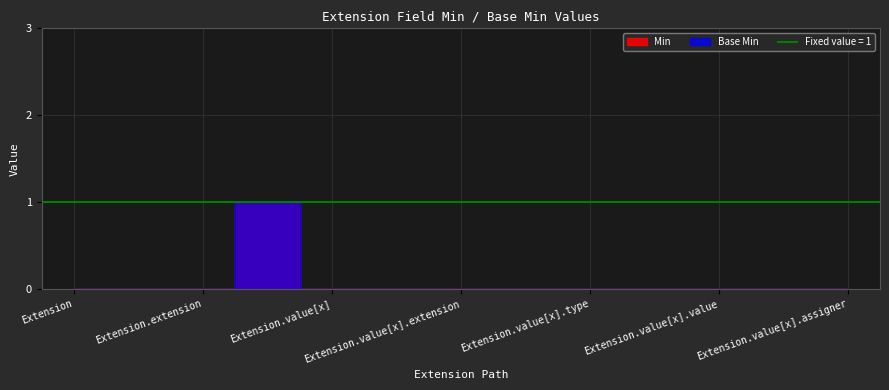

True or false: Min and Base Min intersect in this chart.

False